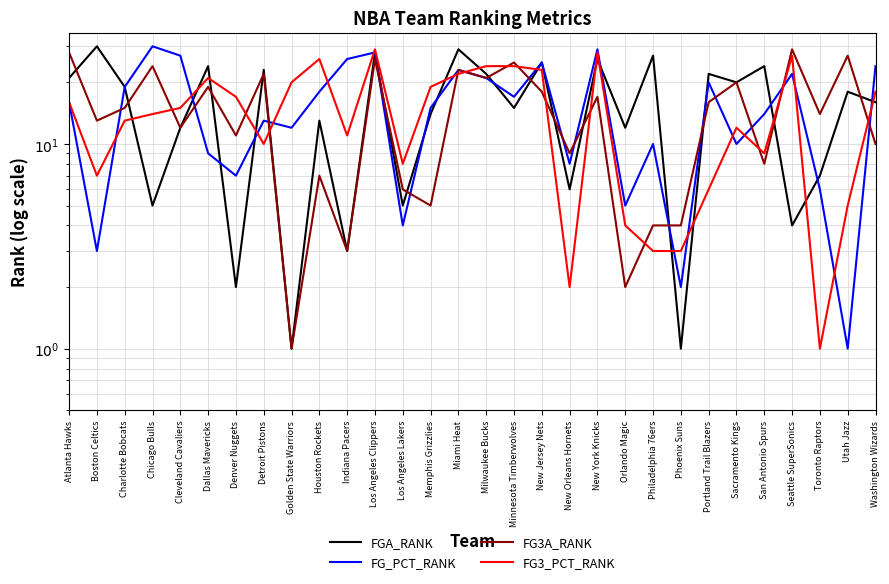

True or false: FG_PCT_RANK has more than 1 interior local peaks.

True